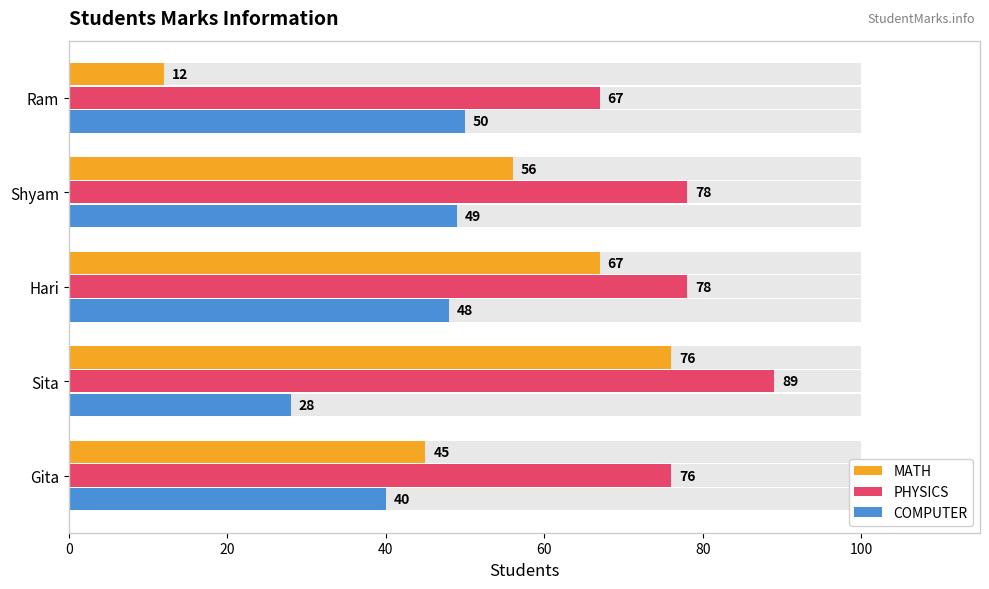

What is the approximate value of COMPUTER at Gita, to the nearest 10?

40